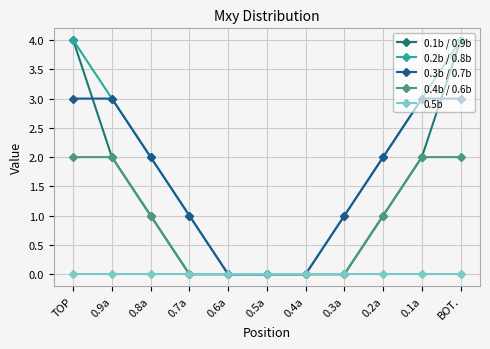

What is the total value across all series at 0.8a?

6